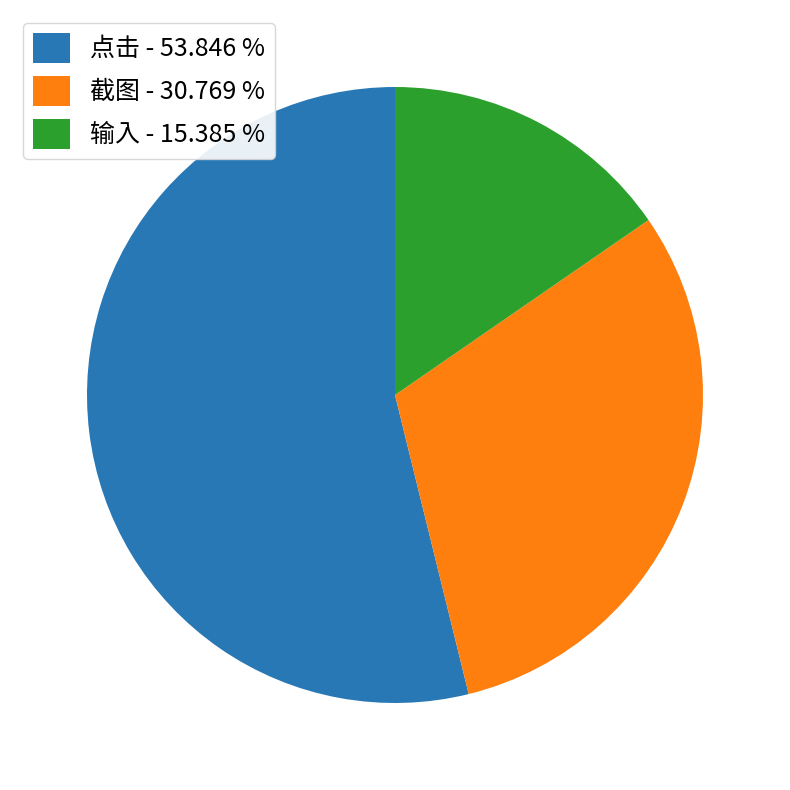

Which has a higher value, 截图 - 30.769 % or 点击 - 53.846 %?

点击 - 53.846 %